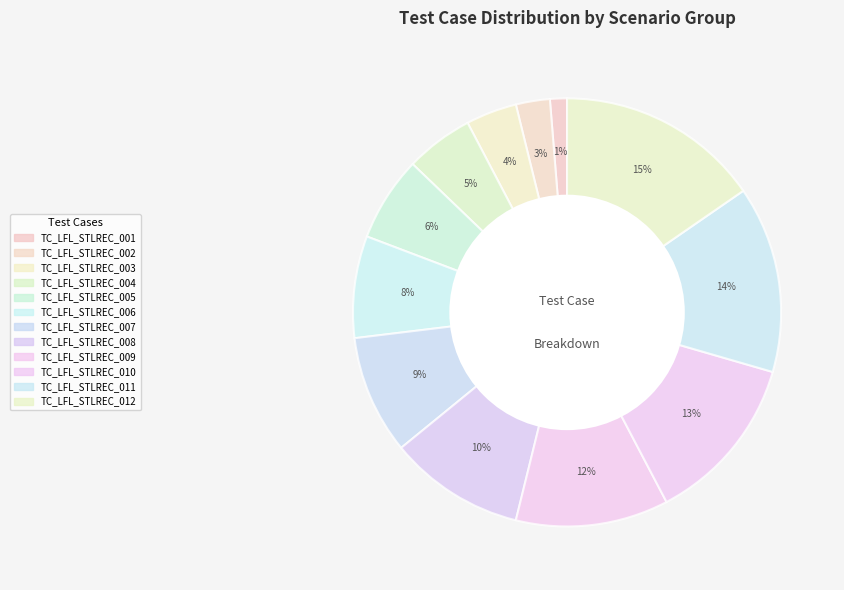

What is the ratio of the value at TC_LFL_STLREC_004 to the value at TC_LFL_STLREC_005?

0.8